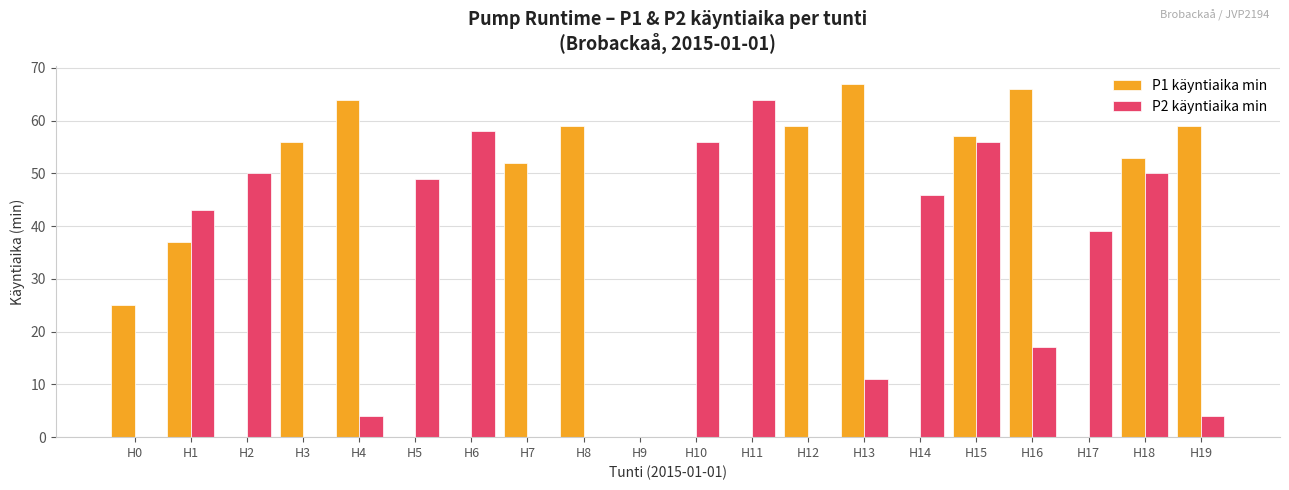

What is the sum of all P1 käyntiaika min values?

654